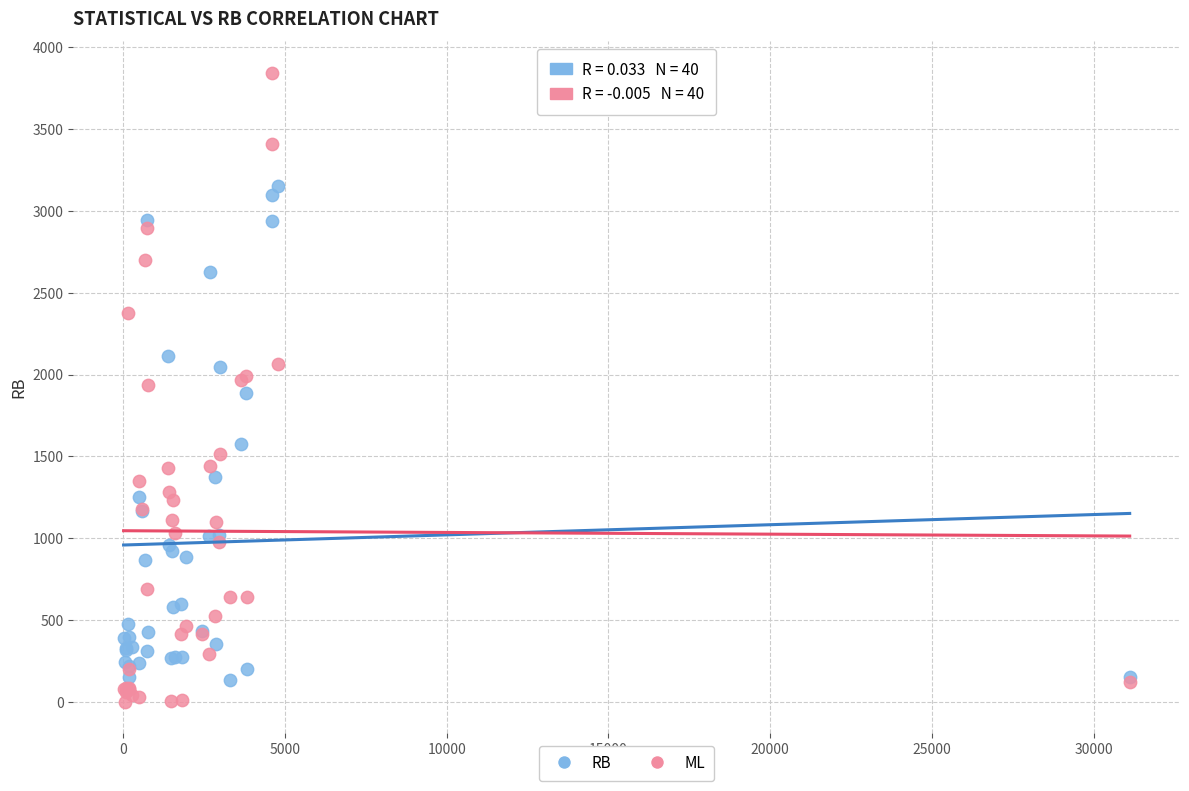

What are all the series names shown in the legend?

RB, ML